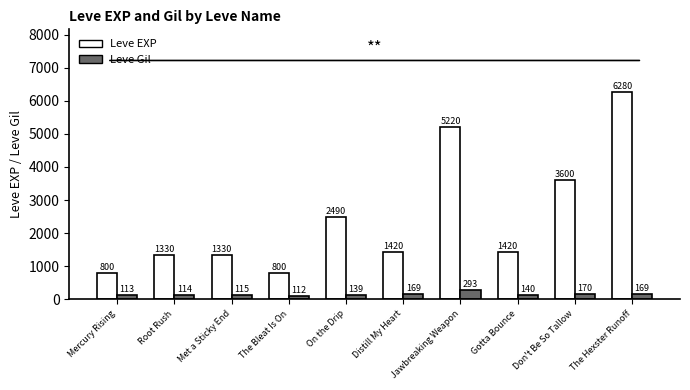

At The Bleat Is On, list the series in order from largest to smallest.

Leve EXP, Leve Gil